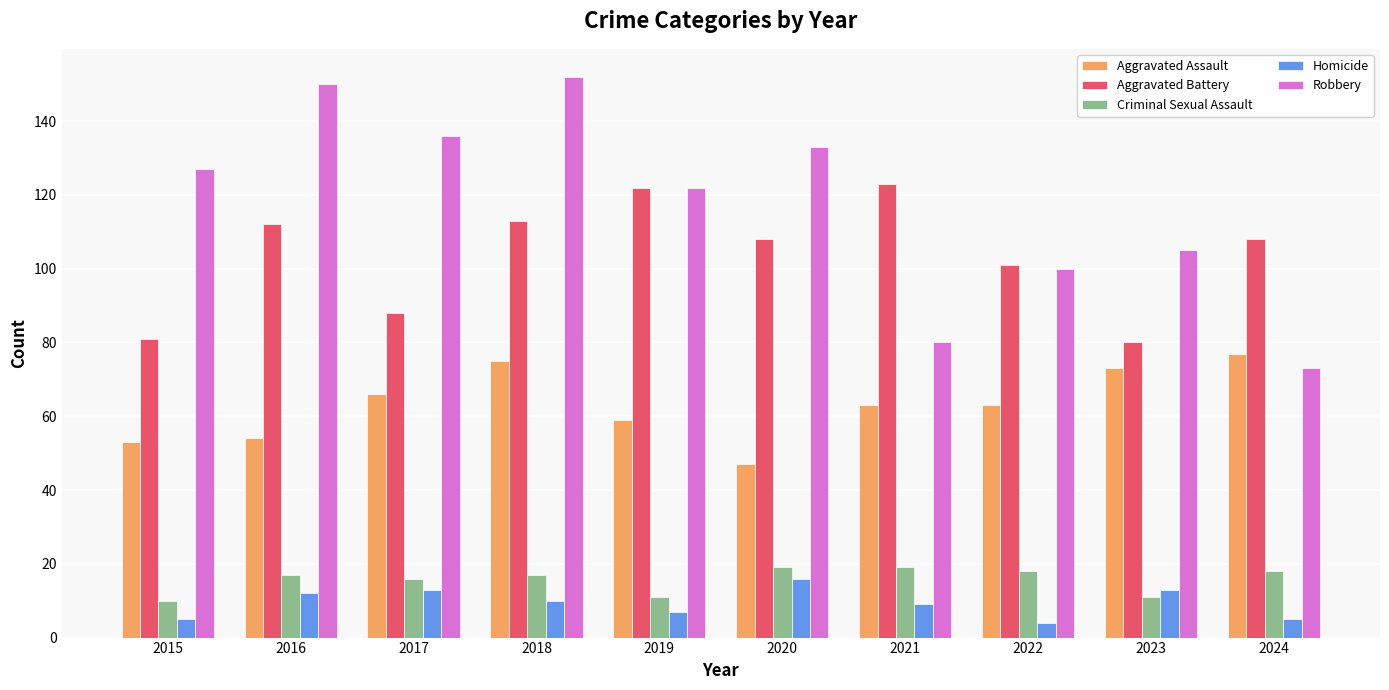

Is it true that Robbery equals 32 at 2021?

False